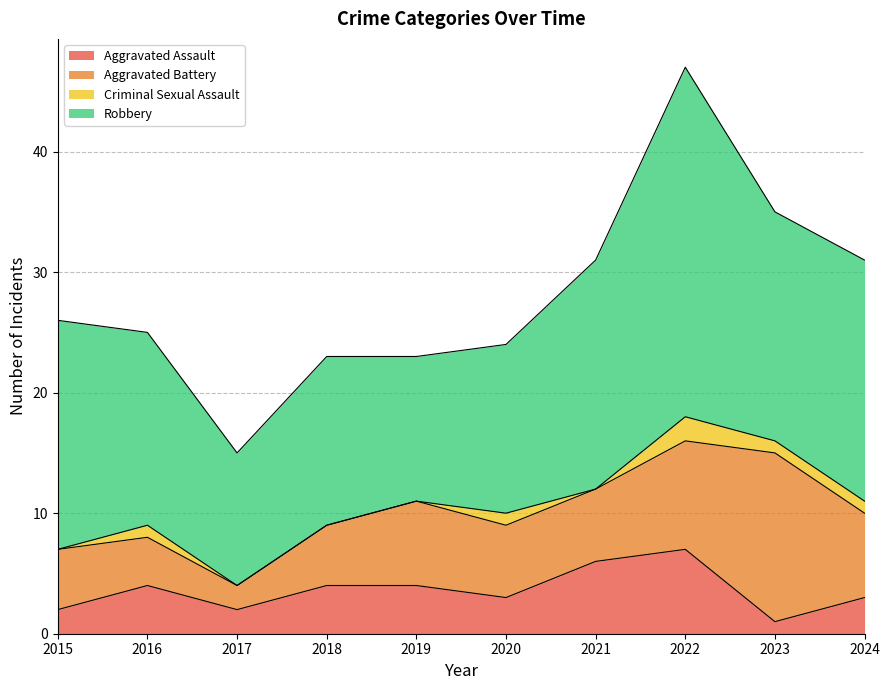

Is the value of Robbery at 2020 greater than the value of Aggravated Battery at 2024?

Yes